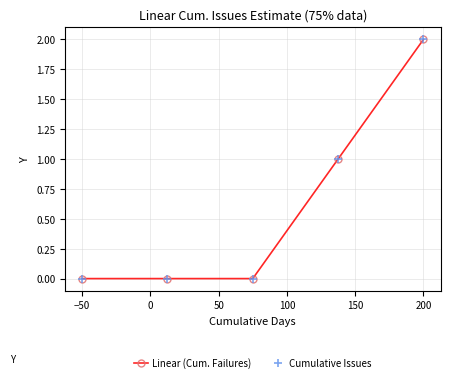

Is this an area chart (filled region under the line)?

No